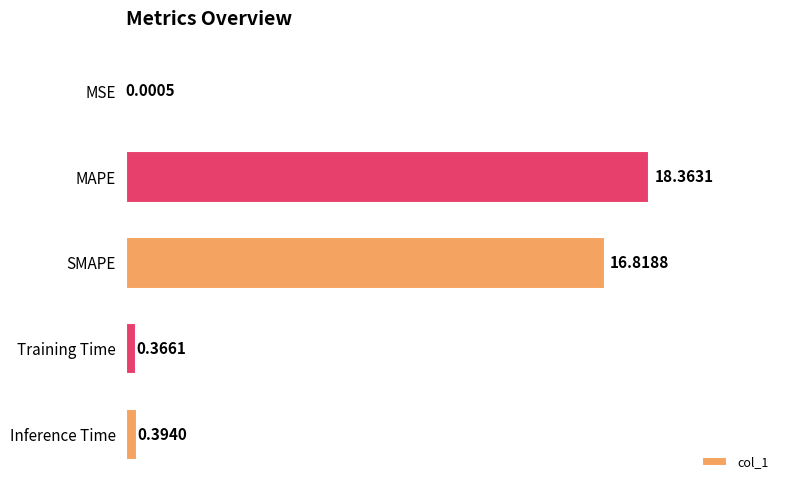

Where is the data nearest to the value 9?

SMAPE